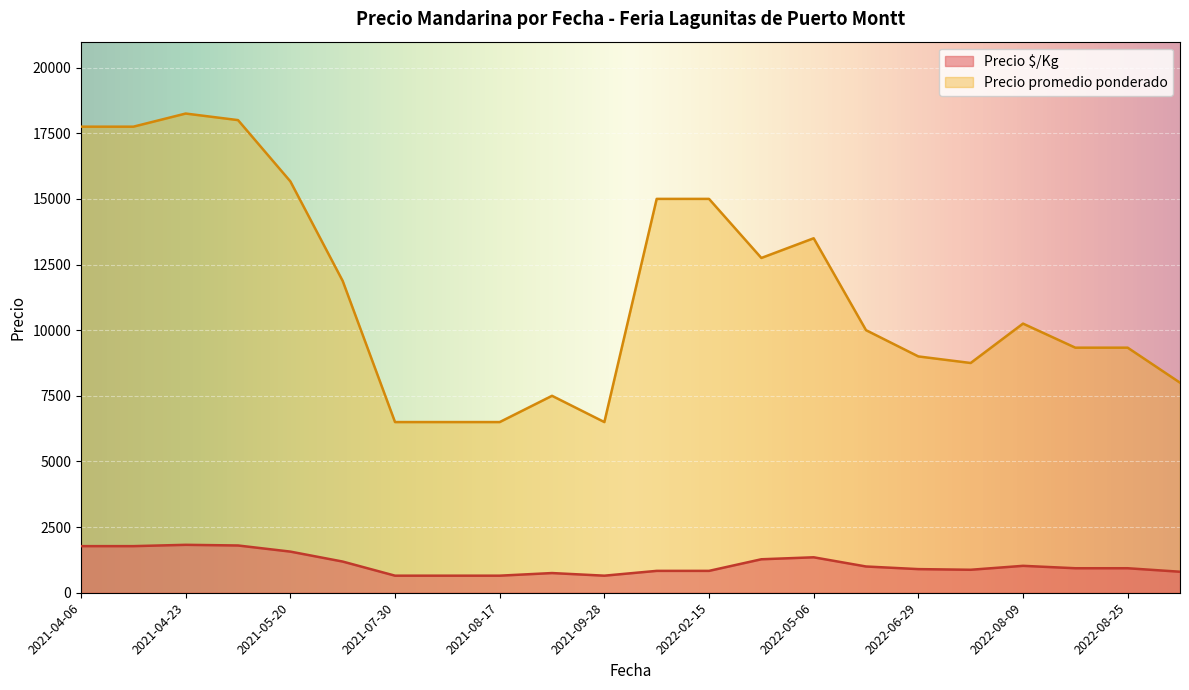

What is the total value across all series at 2021-07-30?

7150.0